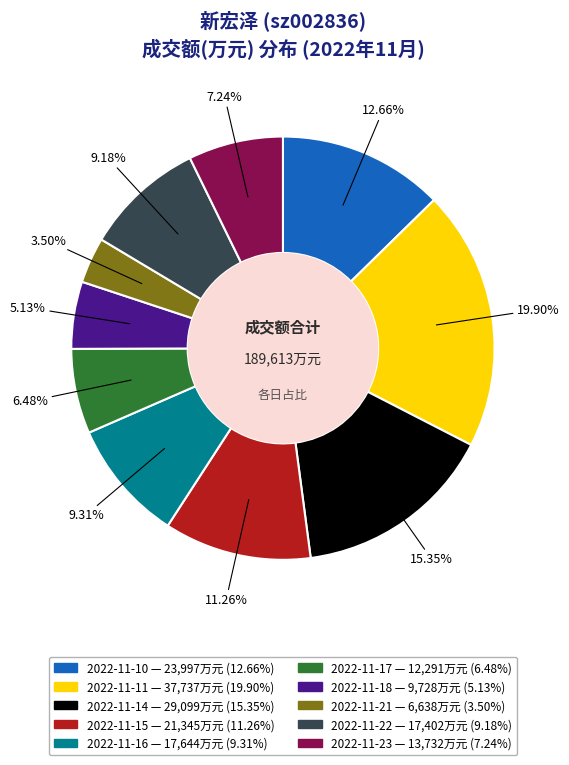

Is there any slice that represents more than half of the pie?

No